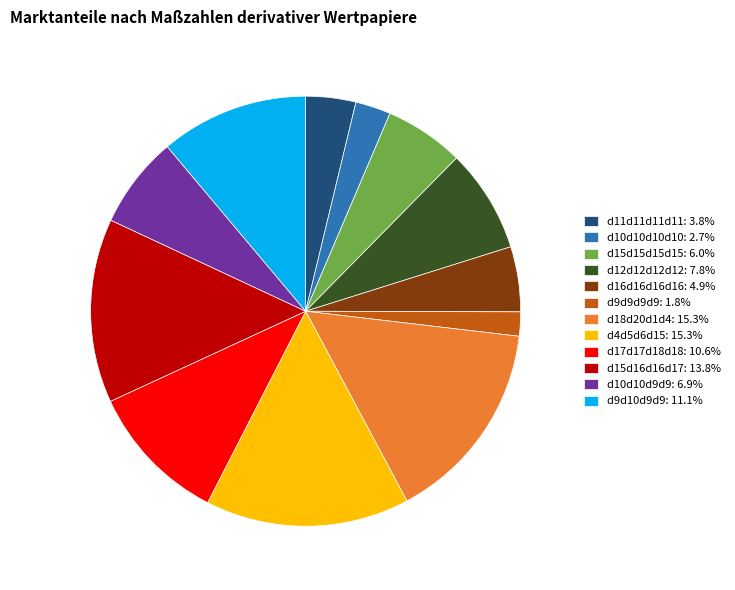

Is there a majority slice in this chart?

No